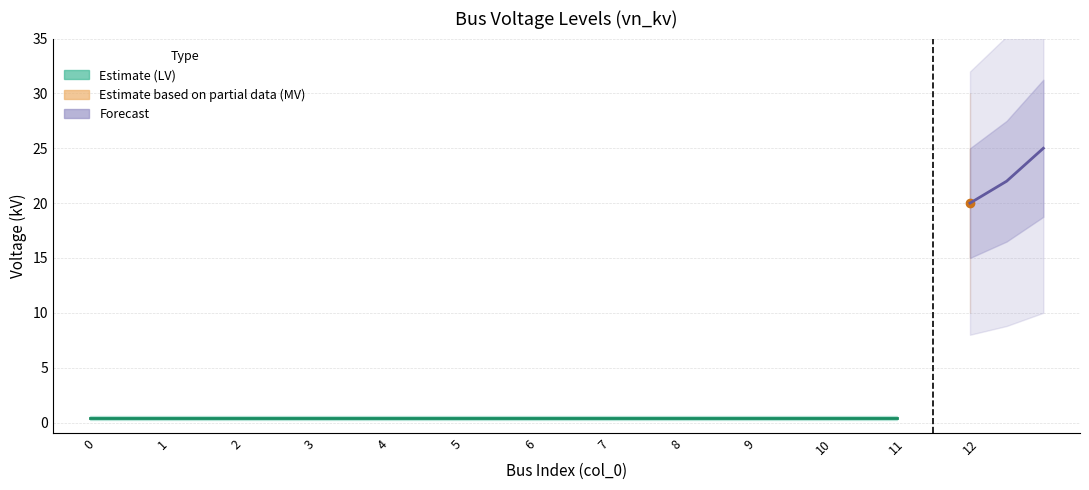

What is the sum of all values?

24.8